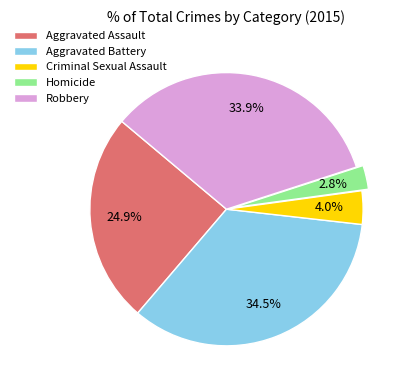

Rank the categories by value from lowest to highest.

Homicide, Criminal Sexual Assault, Aggravated Assault, Robbery, Aggravated Battery